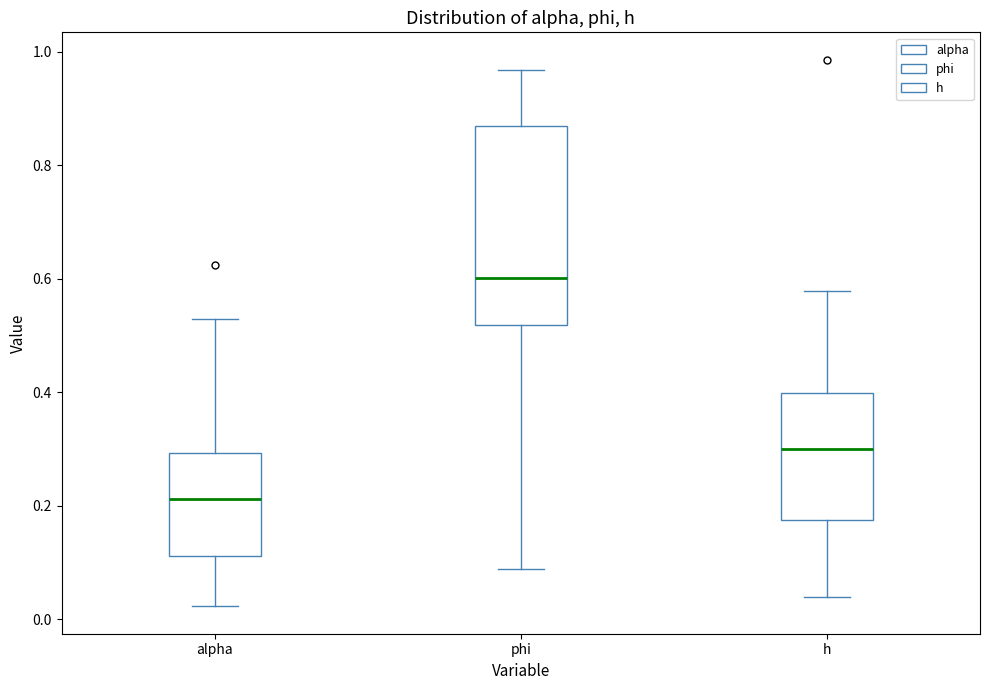

Which box is the tallest, from its lower edge to its upper edge?

phi